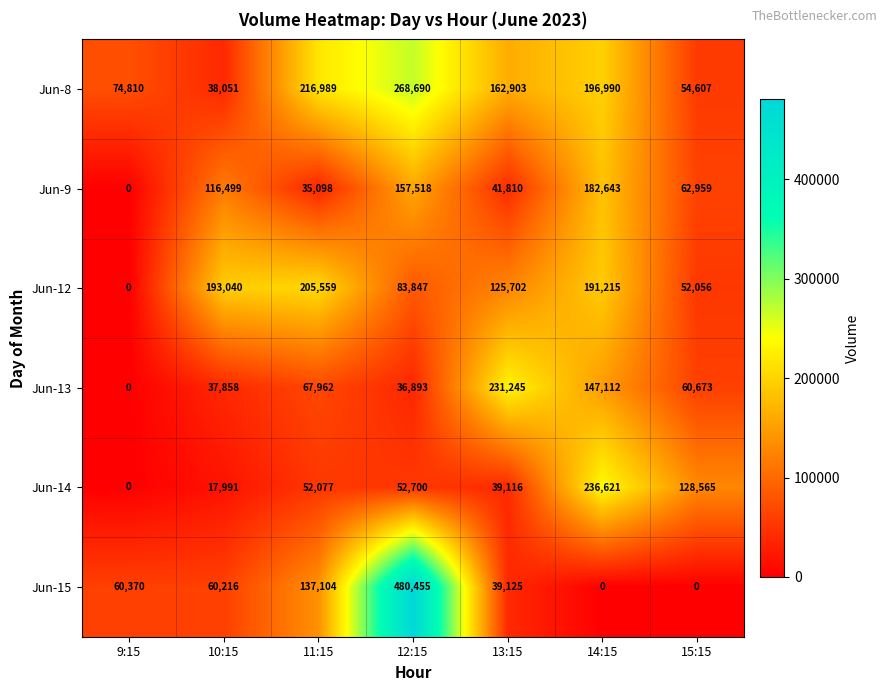

At how many categories does at least one series exceed 125271?

6